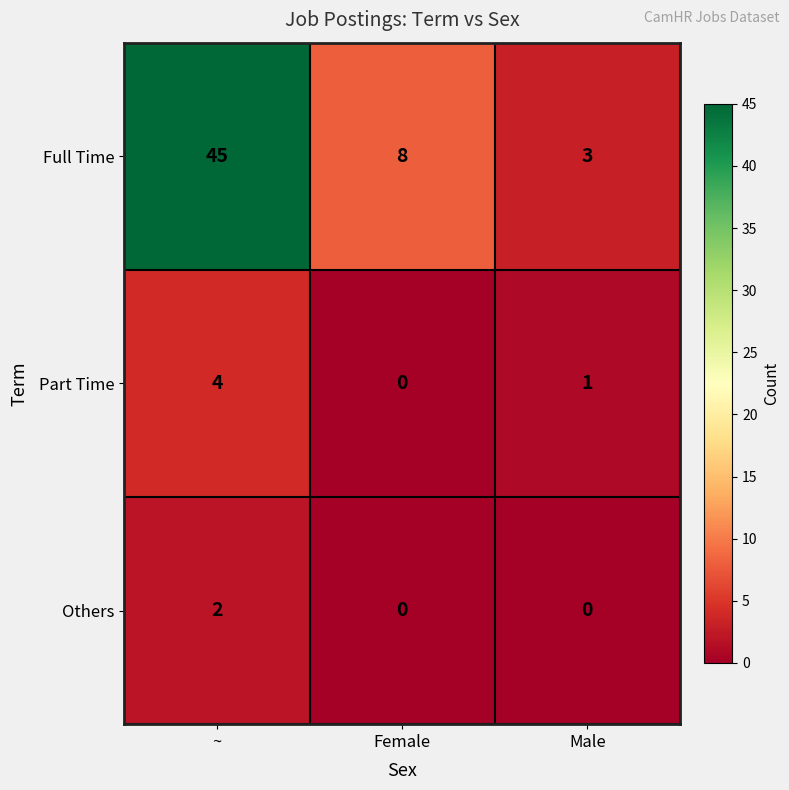

What is the difference between the maximum and minimum values in the Part Time series?

4